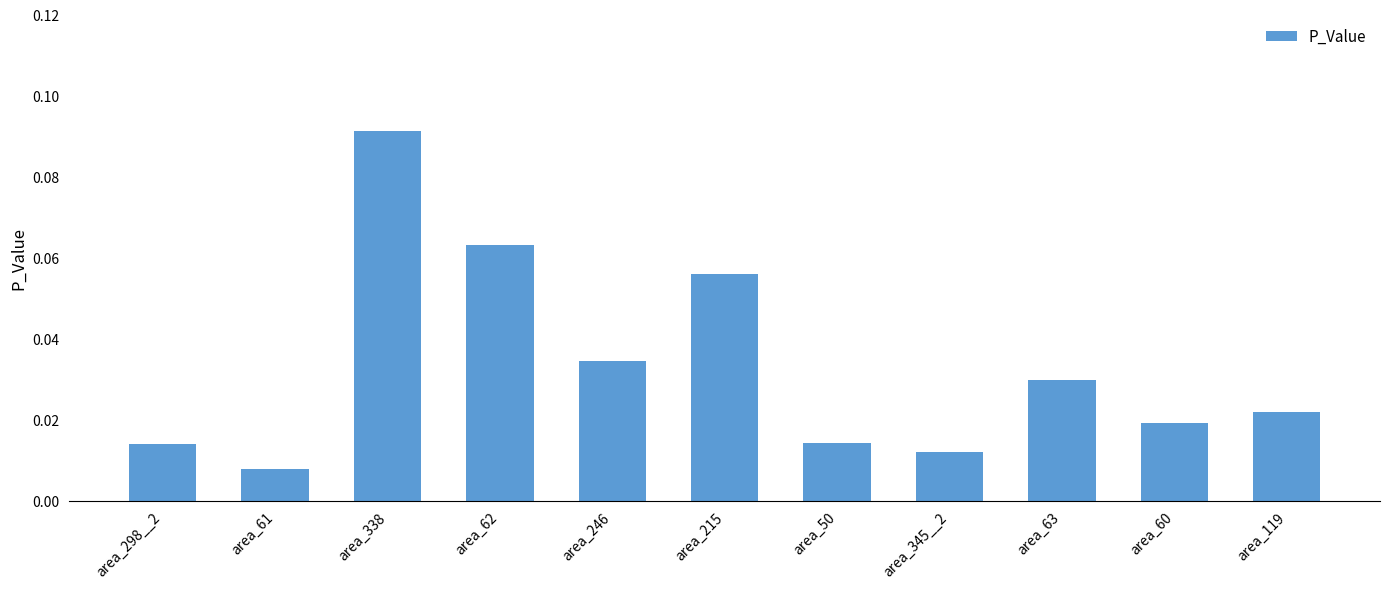

Where is the data nearest to the value 0?

area_61